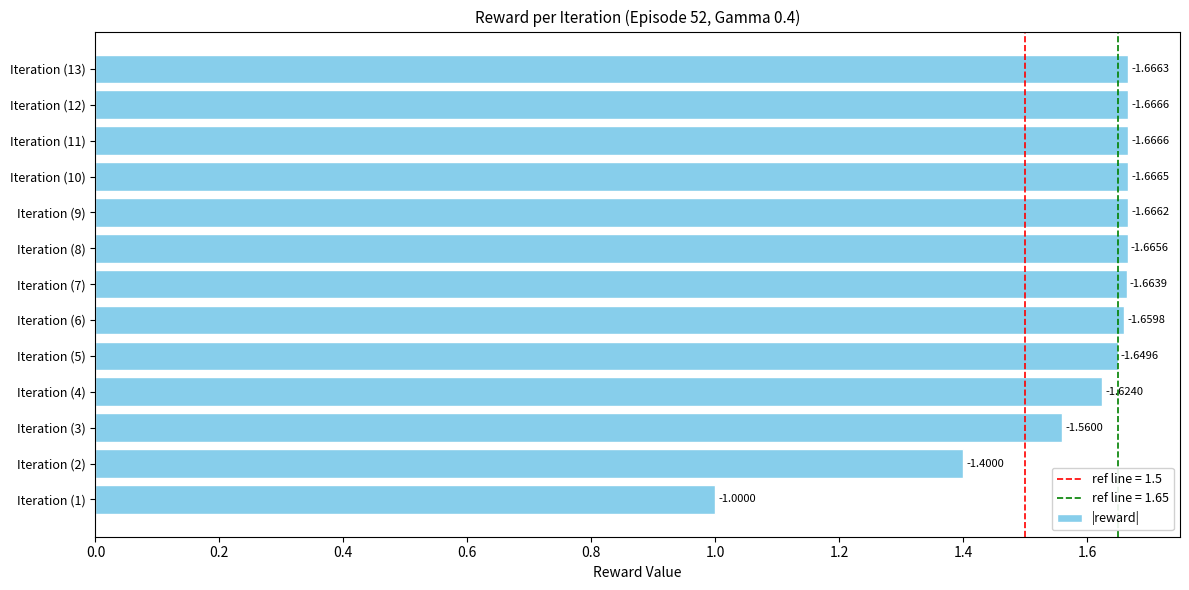

Does the chart contain any negative values?

No